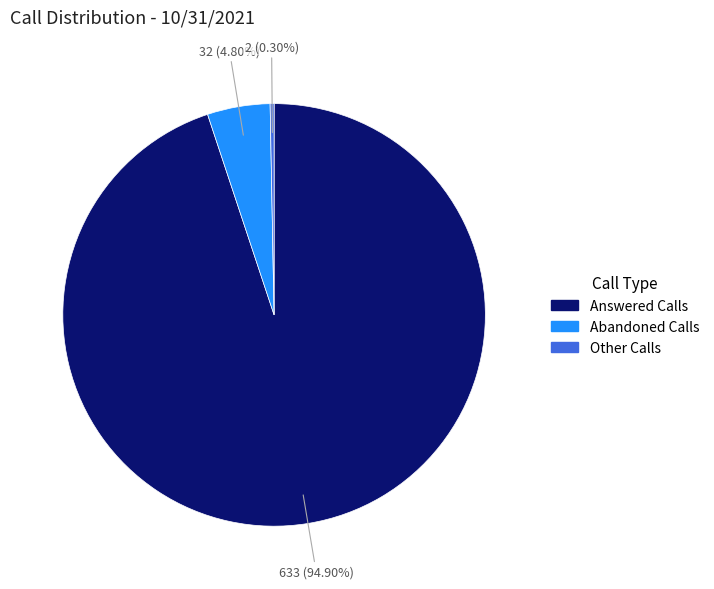

How many segments does this pie chart have?

3